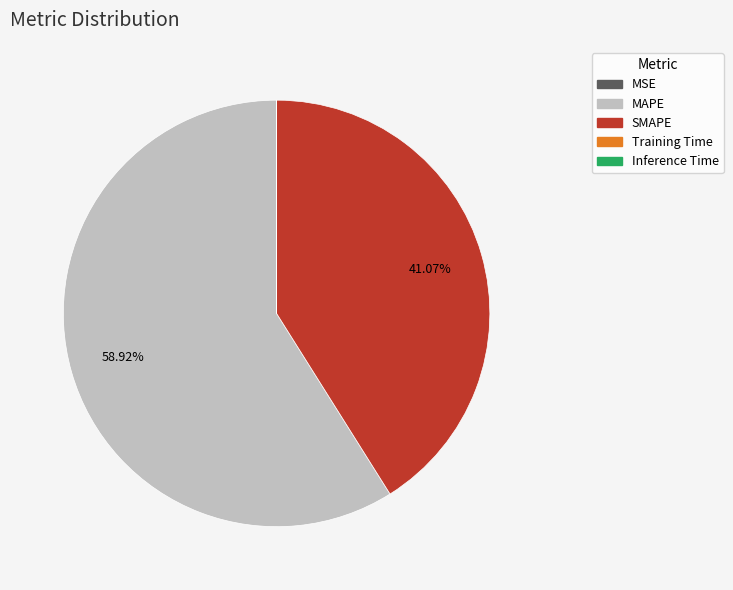

What is the majority slice?

MAPE